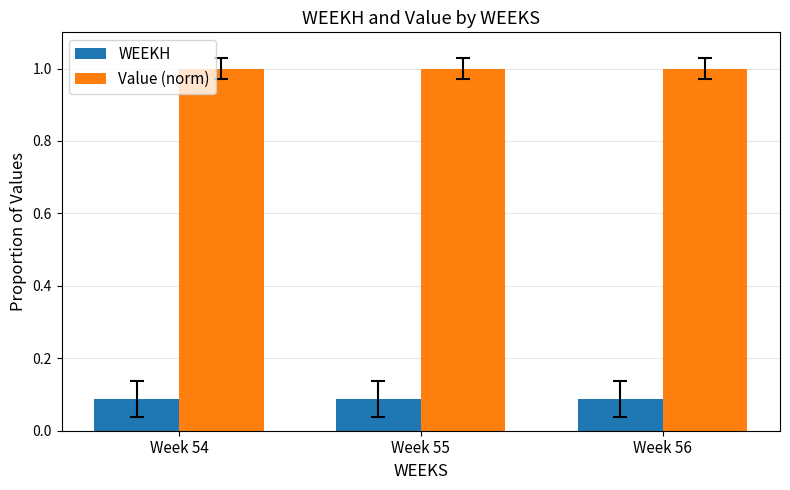

The Value (norm) series shows 1.3 at Week 55. True or false?

False